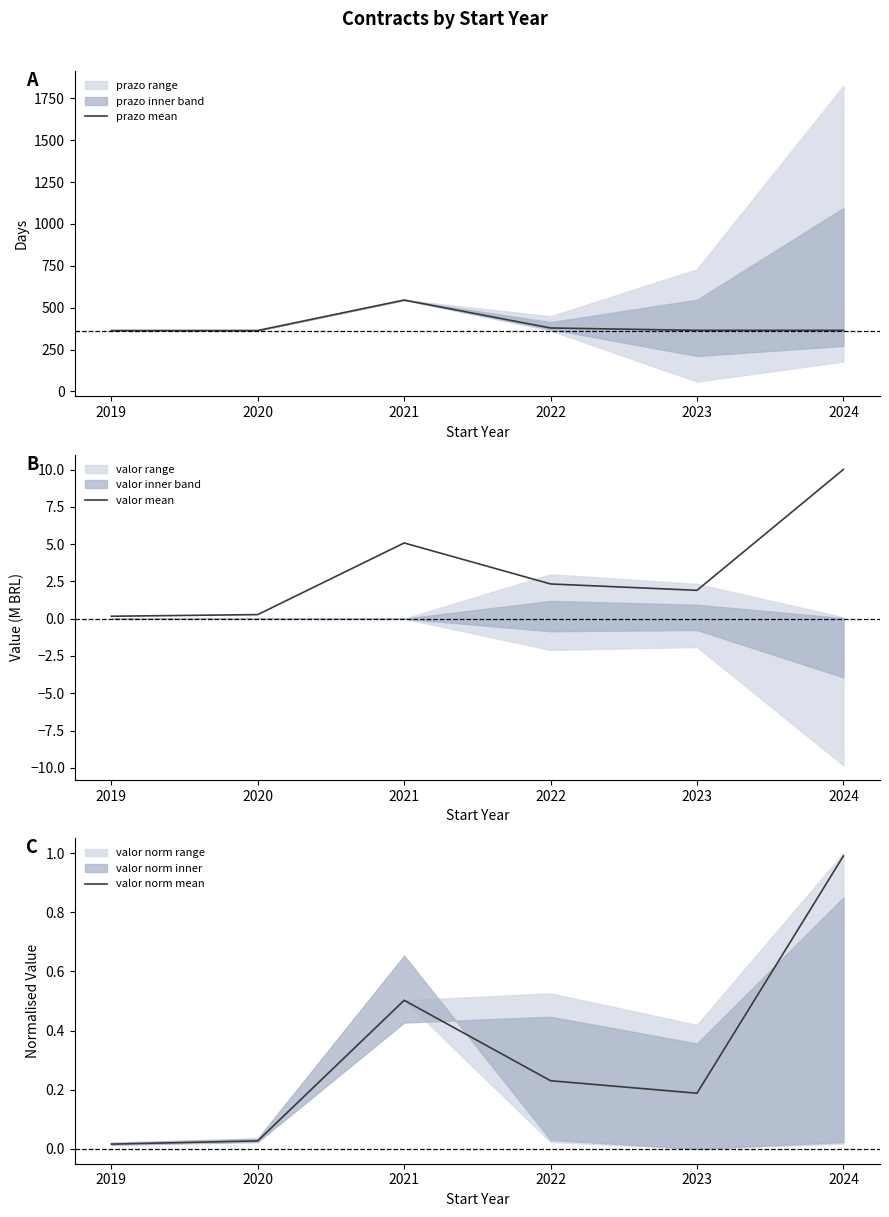

Read the valor mean value at 2023.

1.9